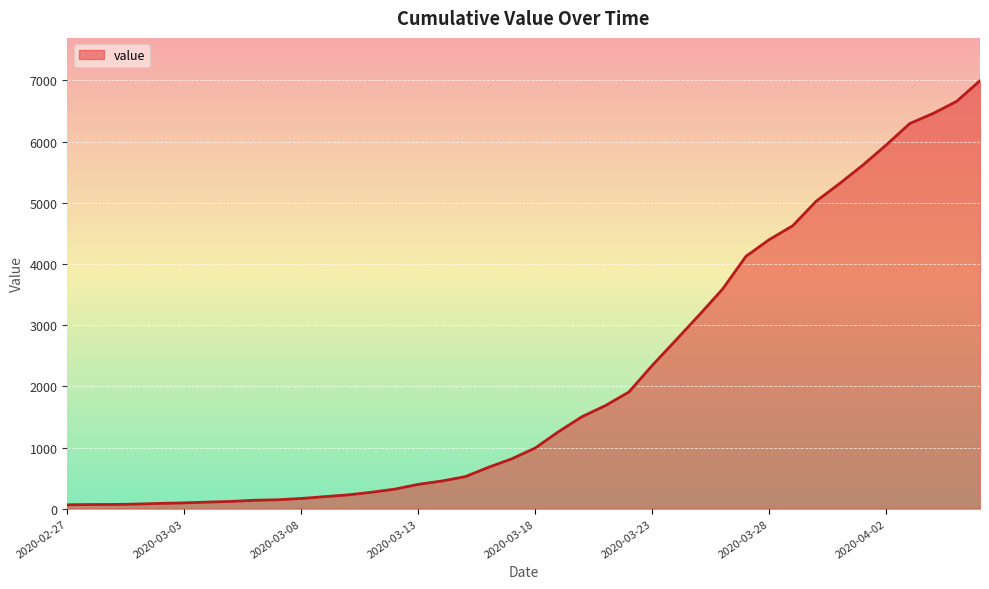

What is the maximum value shown in the chart?

6995